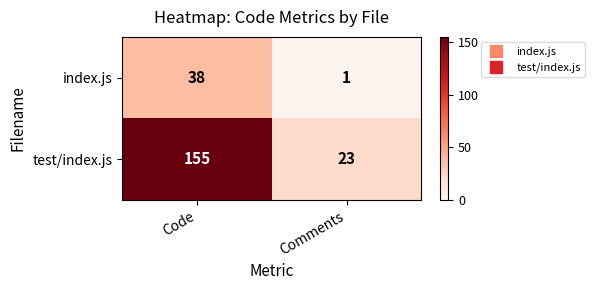

Rank the series by their maximum value, from highest to lowest.

test/index.js, index.js